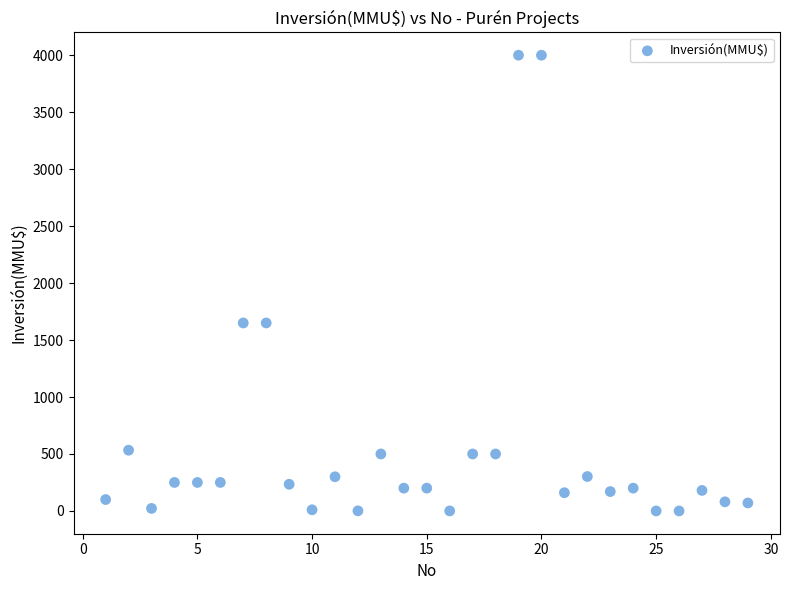

What is the range of Y values (max minus min)?

4000